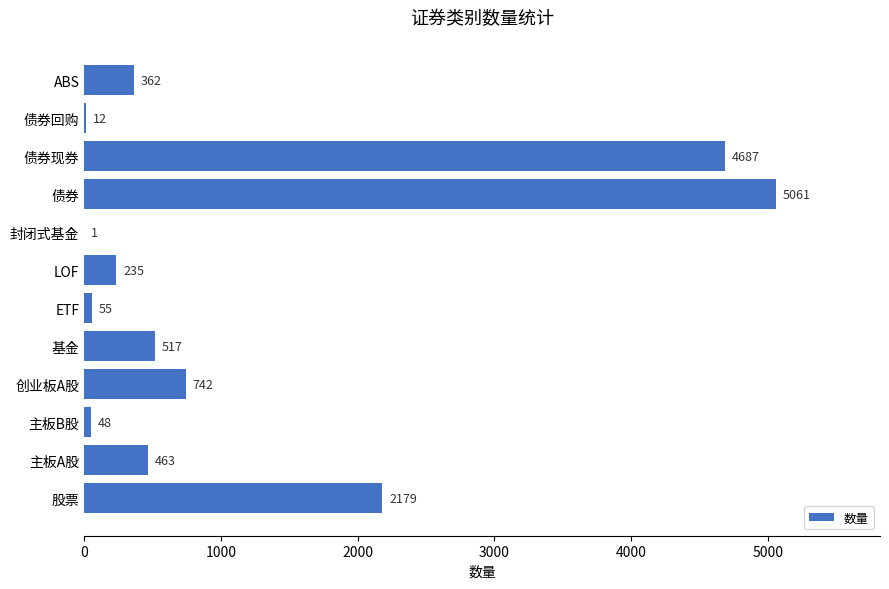

Does the chart contain stacked bars?

No